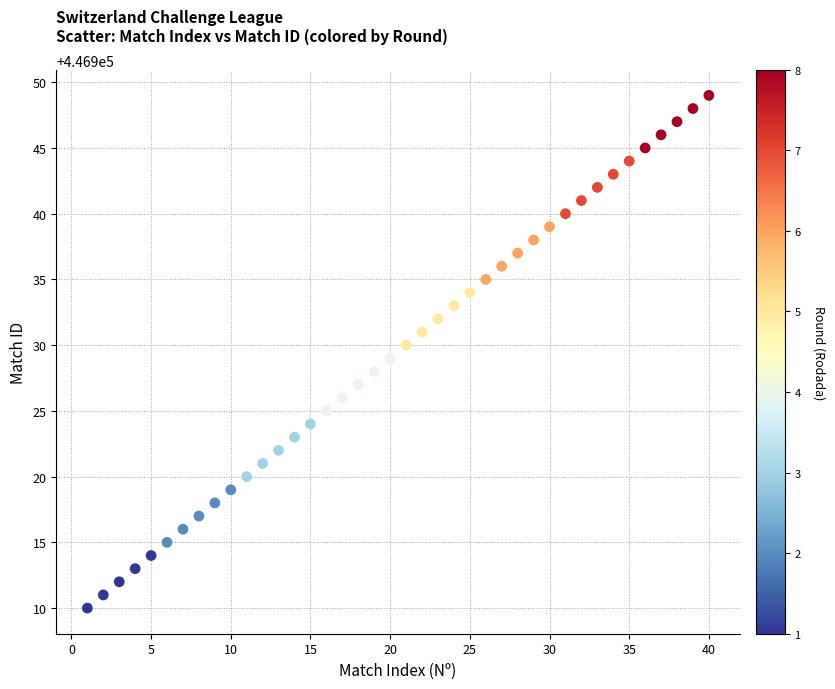

What is the range of X values (max minus min)?

39